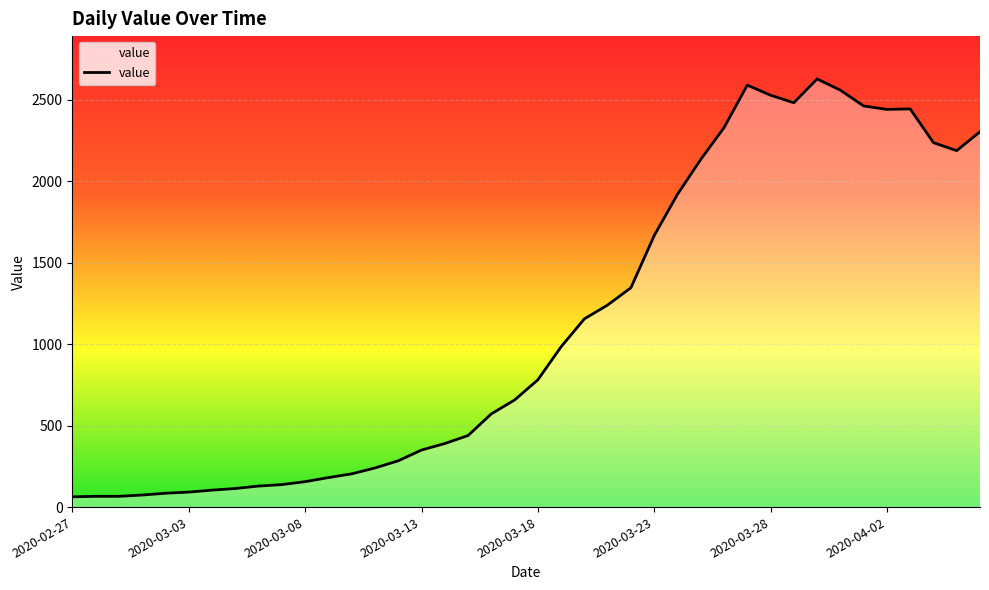

What is the smallest value displayed?

63